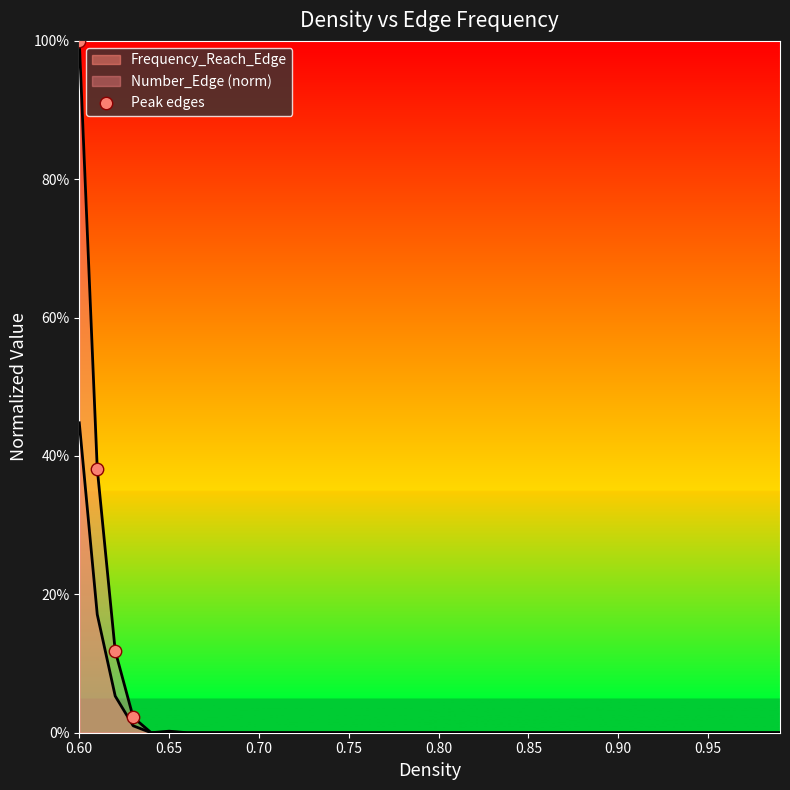

What is the change in value from 0.60 to 0.75?

-1.0